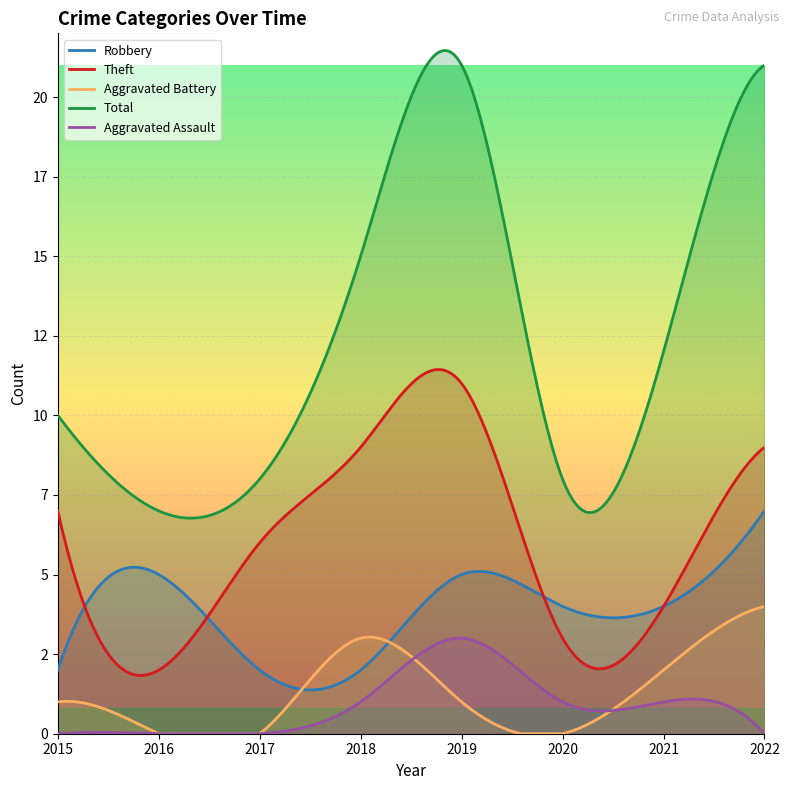

What is the maximum value shown in the chart?

21